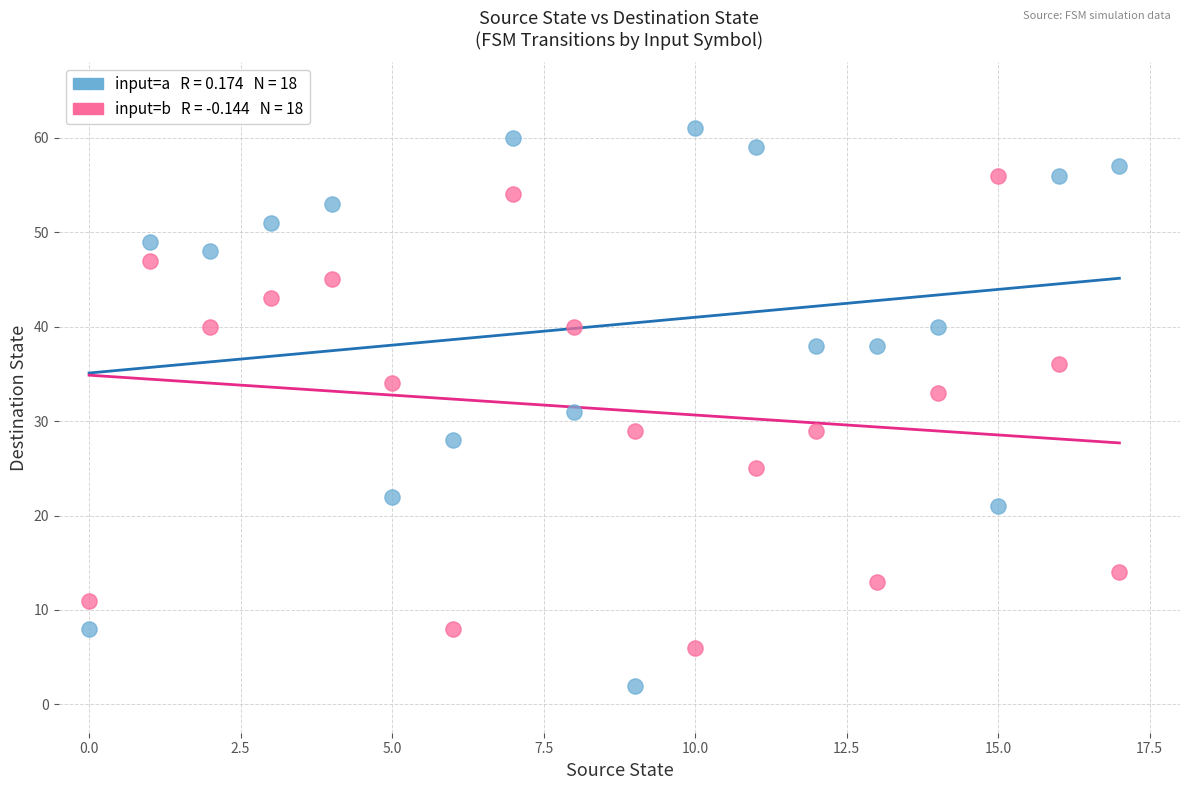

Across all data points, what is the range of Y values (max minus min)?

59